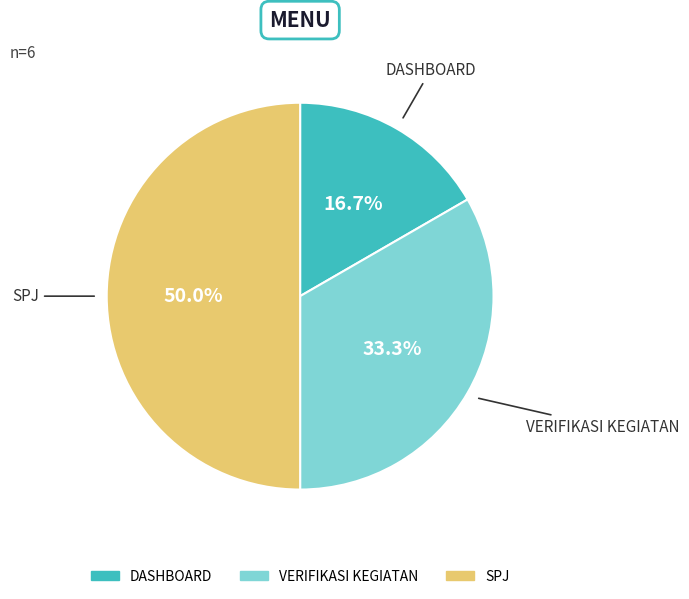

What is the ratio of the value at VERIFIKASI KEGIATAN to the value at SPJ?

0.7